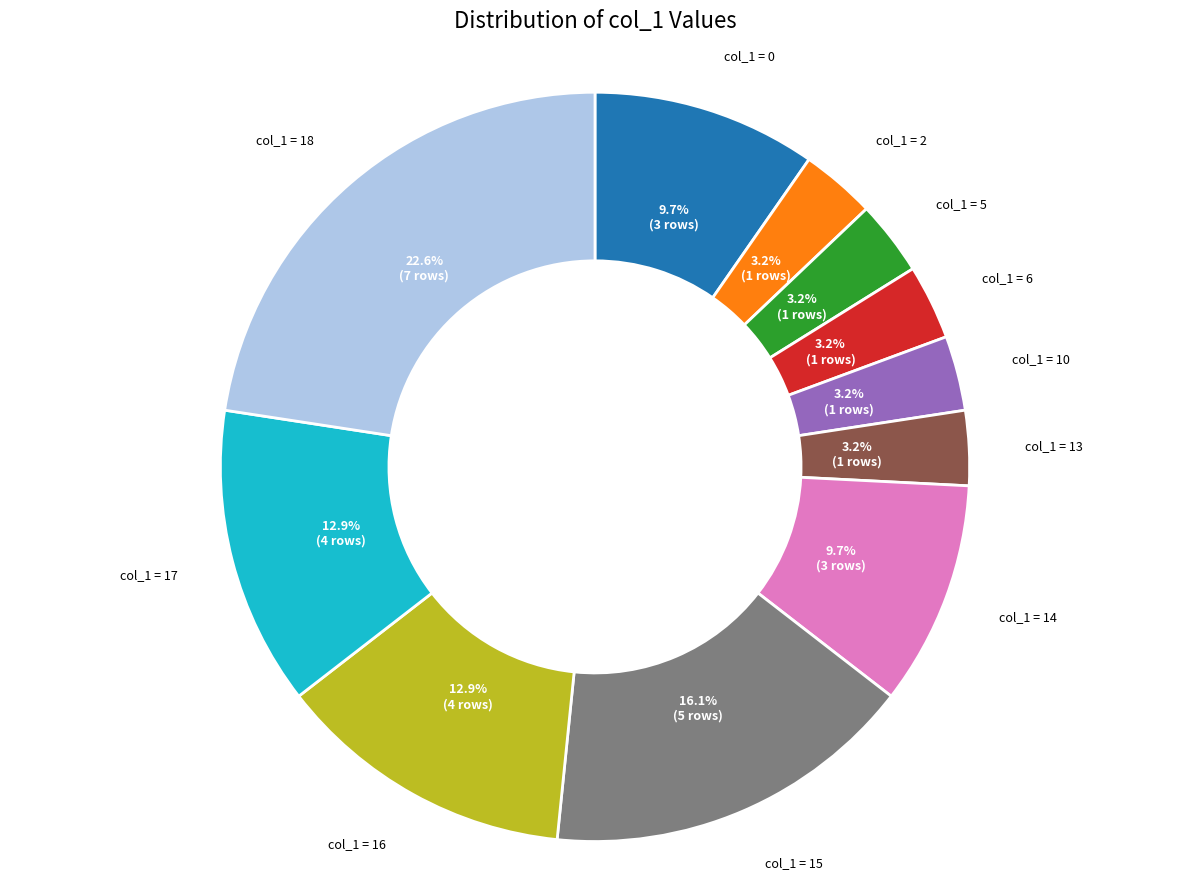

Does any single category account for the majority?

No